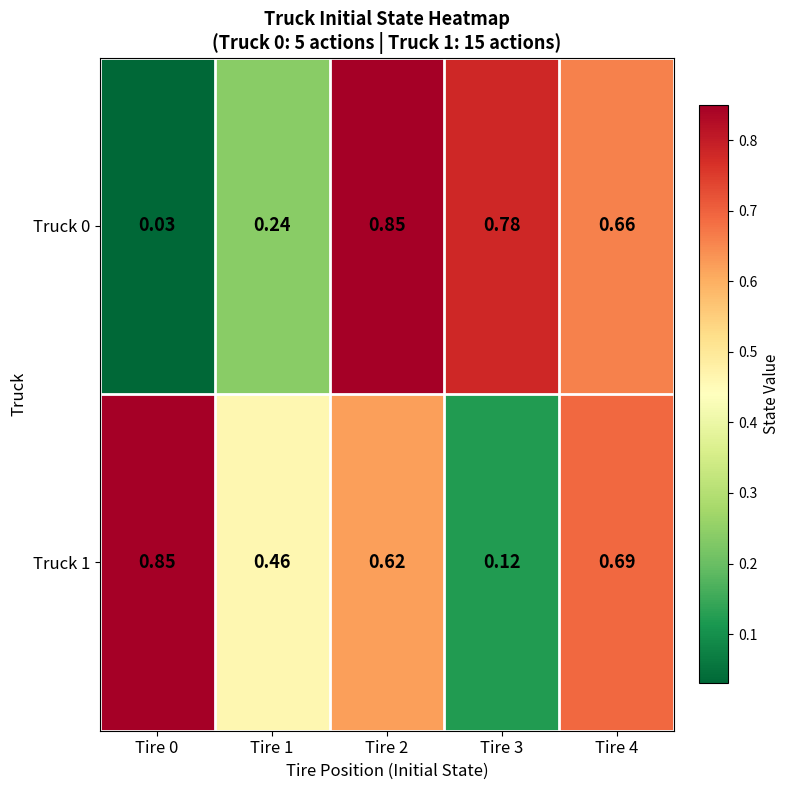

Is the value of Truck 1 at Tire 1 greater than the value of Truck 0 at Tire 4?

No